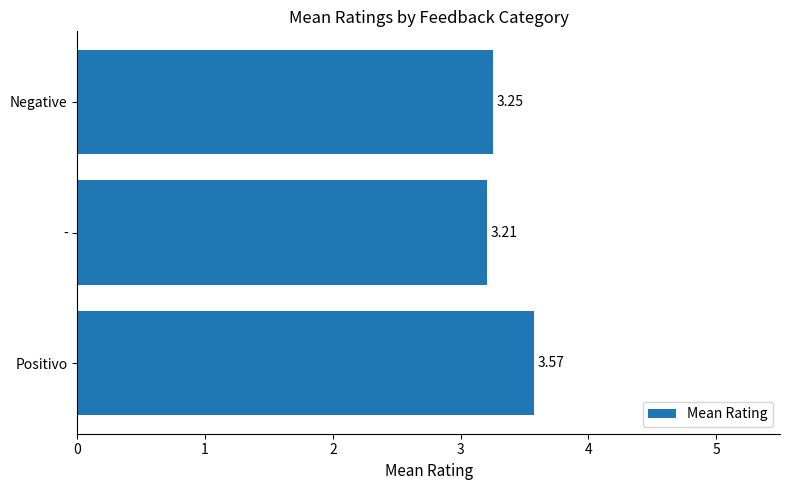

What is the average value?

3.3